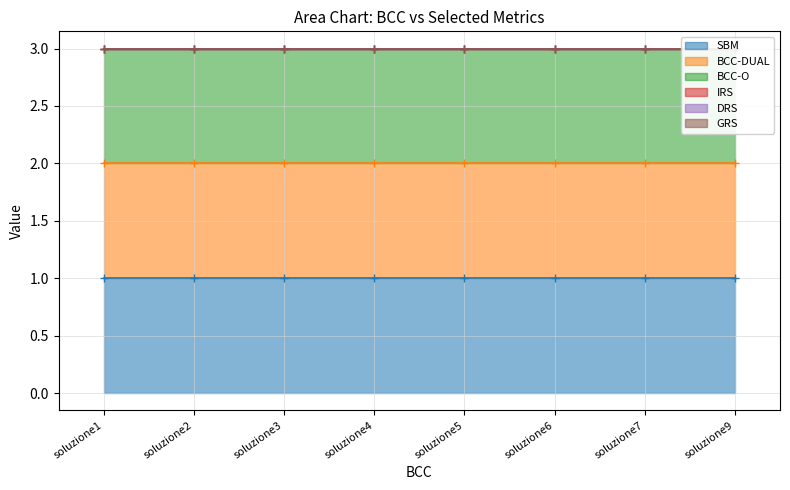

What is the difference between the highest and lowest values at soluzione1?

1.0